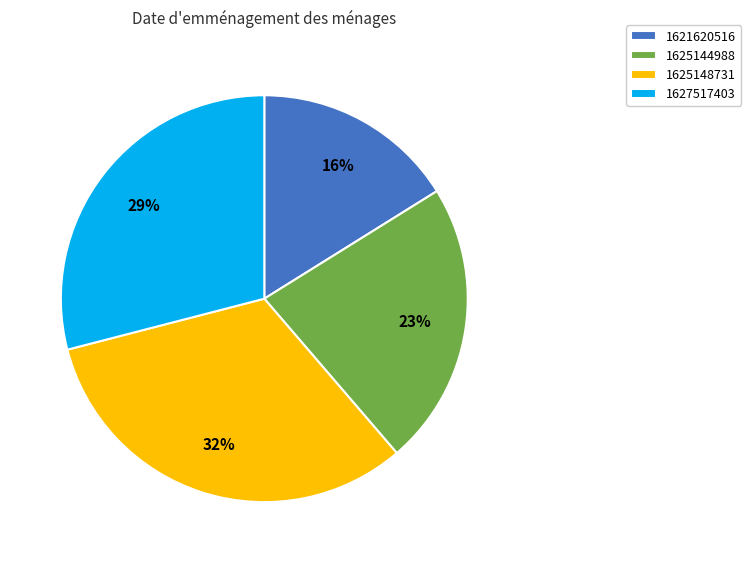

Between 1625144988 and 1625148731, which is larger?

1625148731